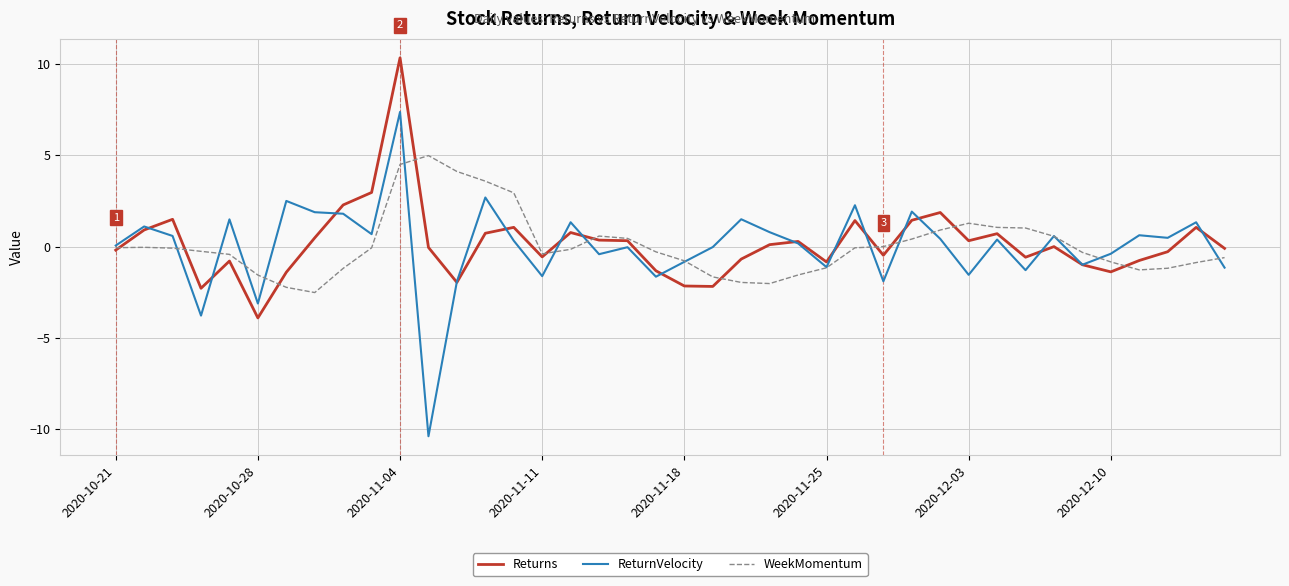

How many distinct data groups are displayed?

3